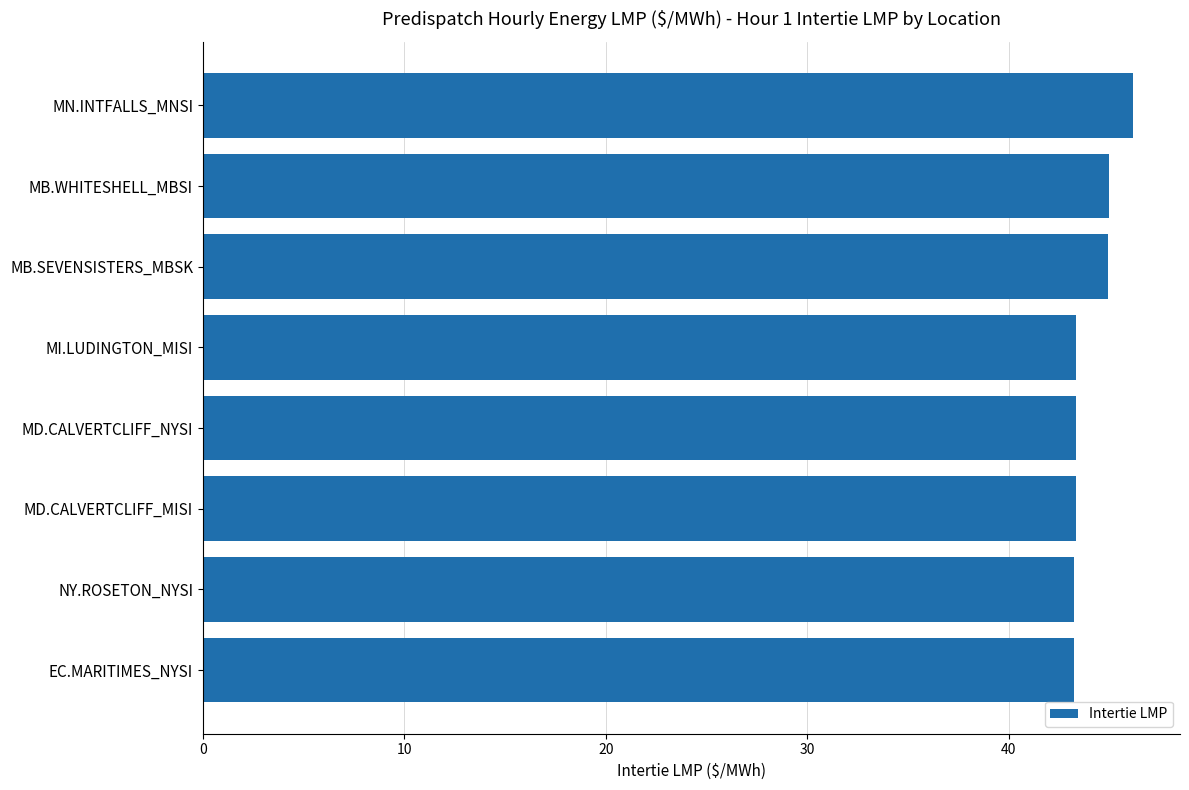

What is the difference between the second highest and minimum values?

1.7